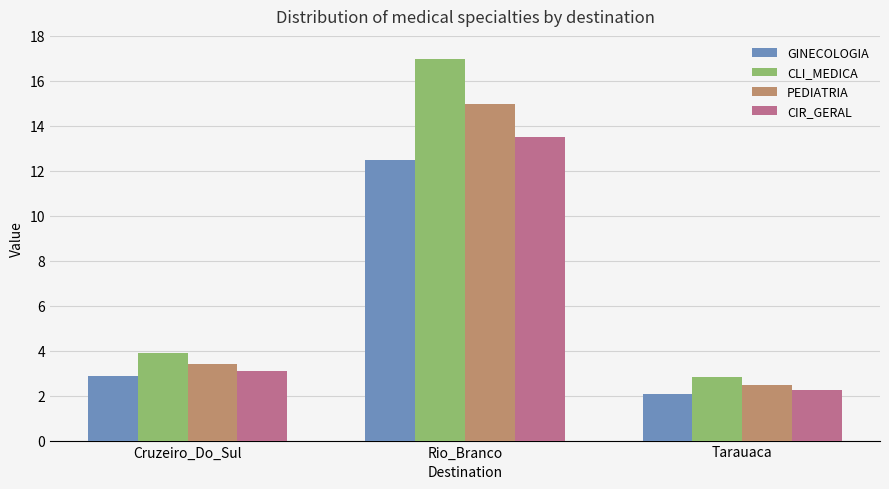

Which category has the highest value in the CIR_GERAL series?

Rio_Branco